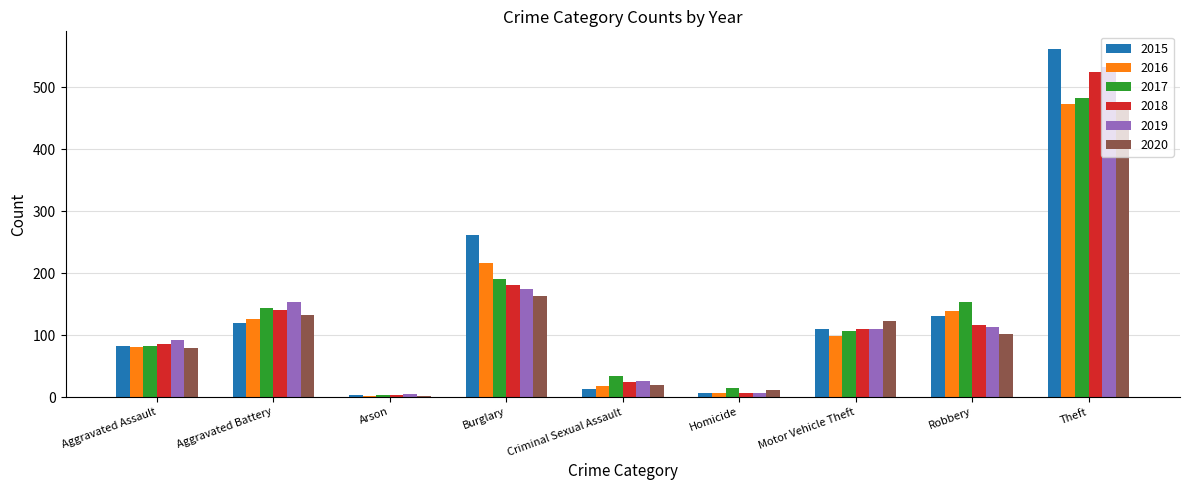

At which label does 2019 reach its peak?

Theft